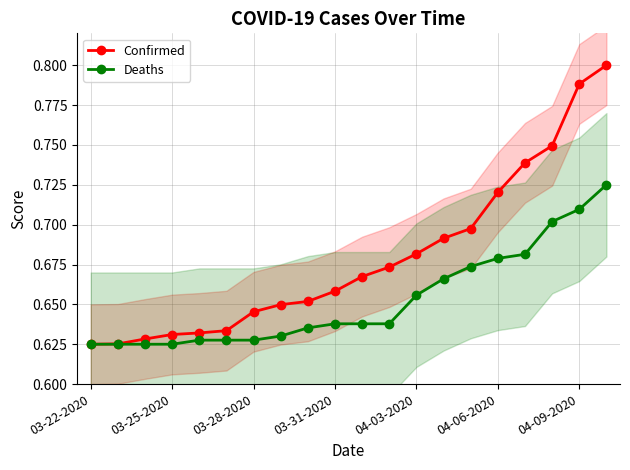

Which has a higher value, 19 or 10?

19